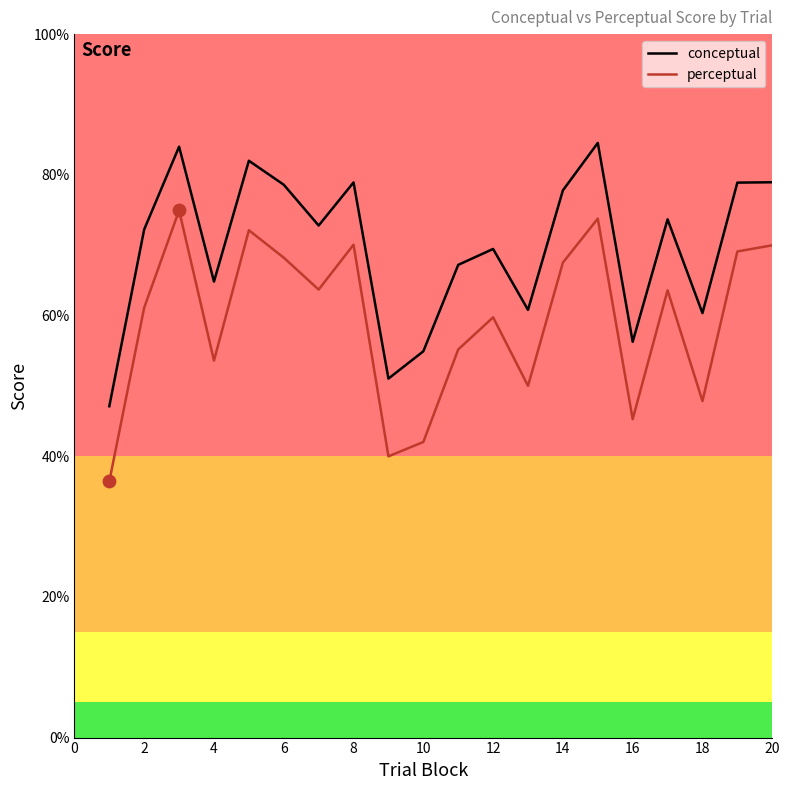

Which series has the largest total across all categories?

conceptual